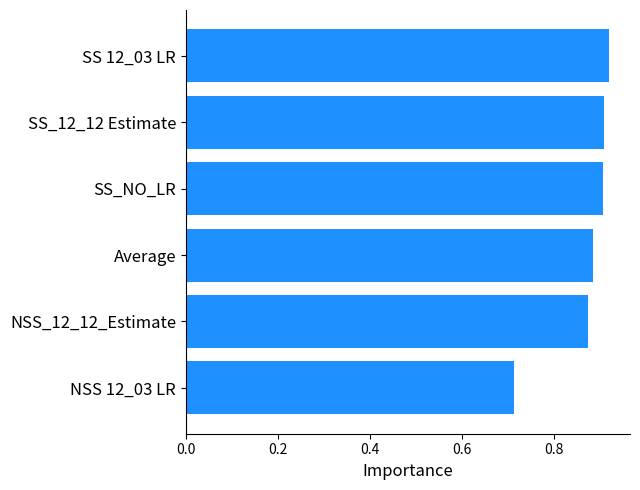

How many series are shown in this chart?

1